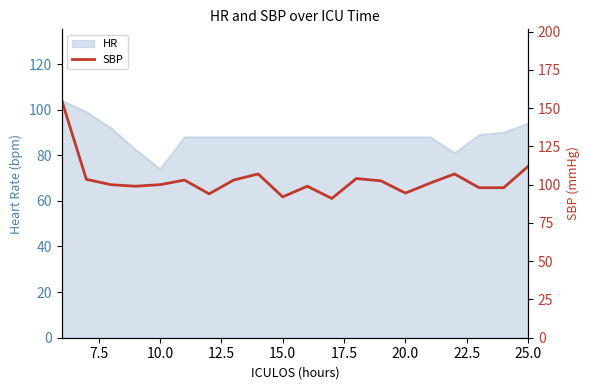

True or false: the data shows 103.5 at 7.5.

True